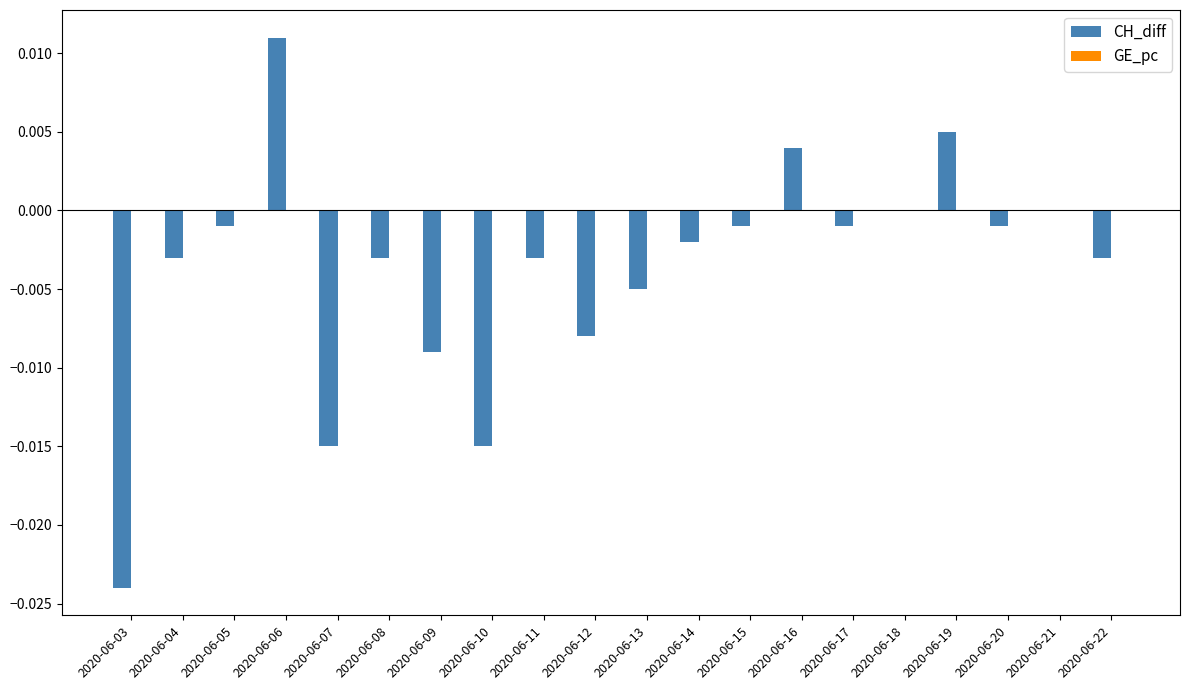

Which series changed the most between 2020-06-06 and 2020-06-09?

CH_diff